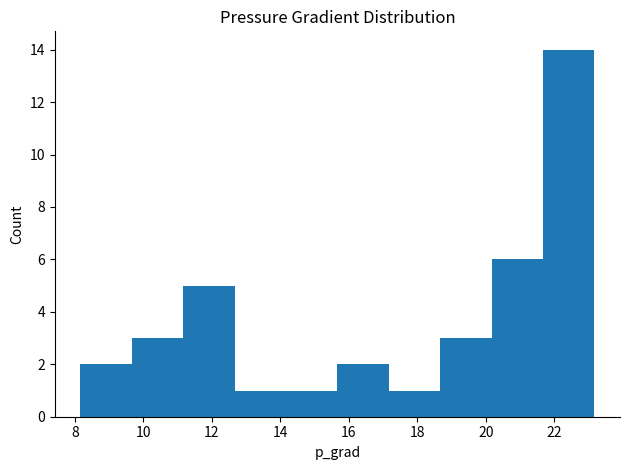

Over which range of the x-axis is the bar tallest?

21.6 to 23.2